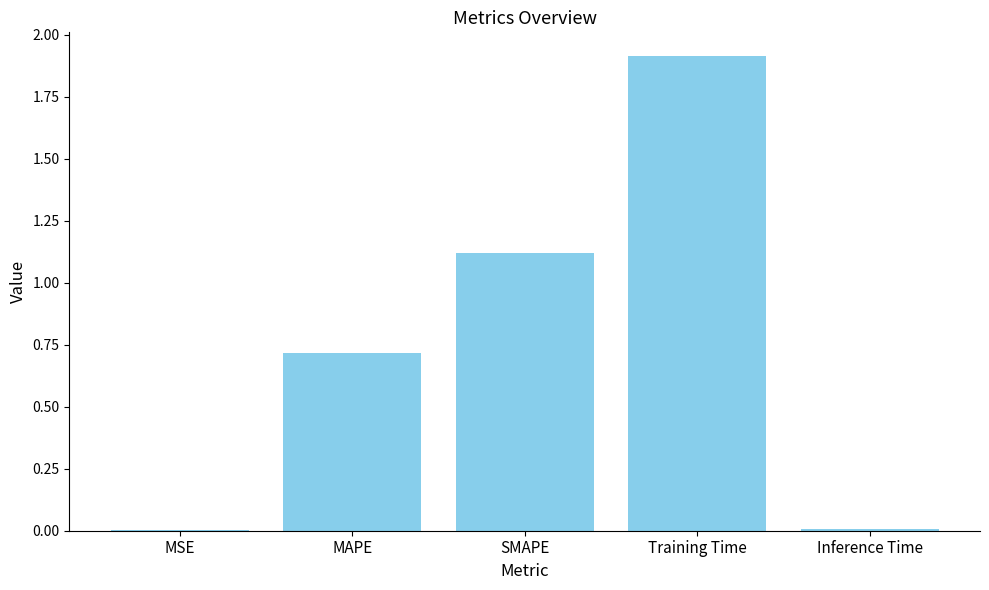

What value does the data have at SMAPE?

1.1